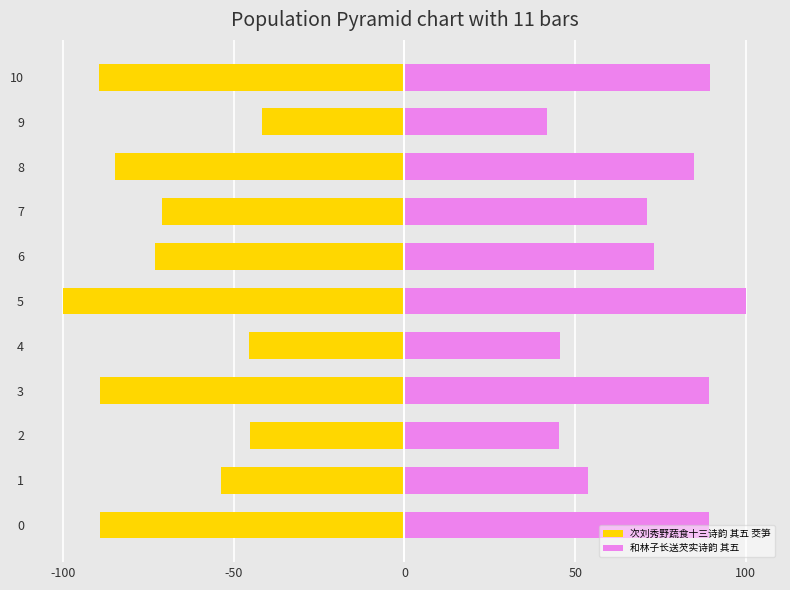

At which category does the chart reach its peak across all series?

5